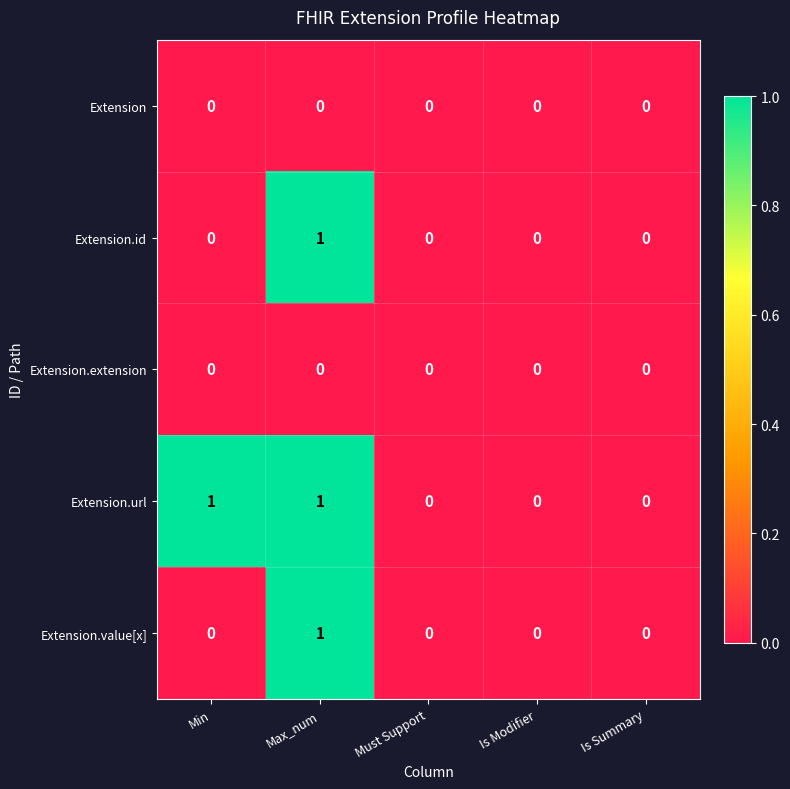

Reading left to right, what are all the values shown in this chart?

Extension: 0	0	0	0	0
Extension.id: 0	1	0	0	0
Extension.extension: 0	0	0	0	0
Extension.url: 1	1	0	0	0
Extension.value[x]: 0	1	0	0	0